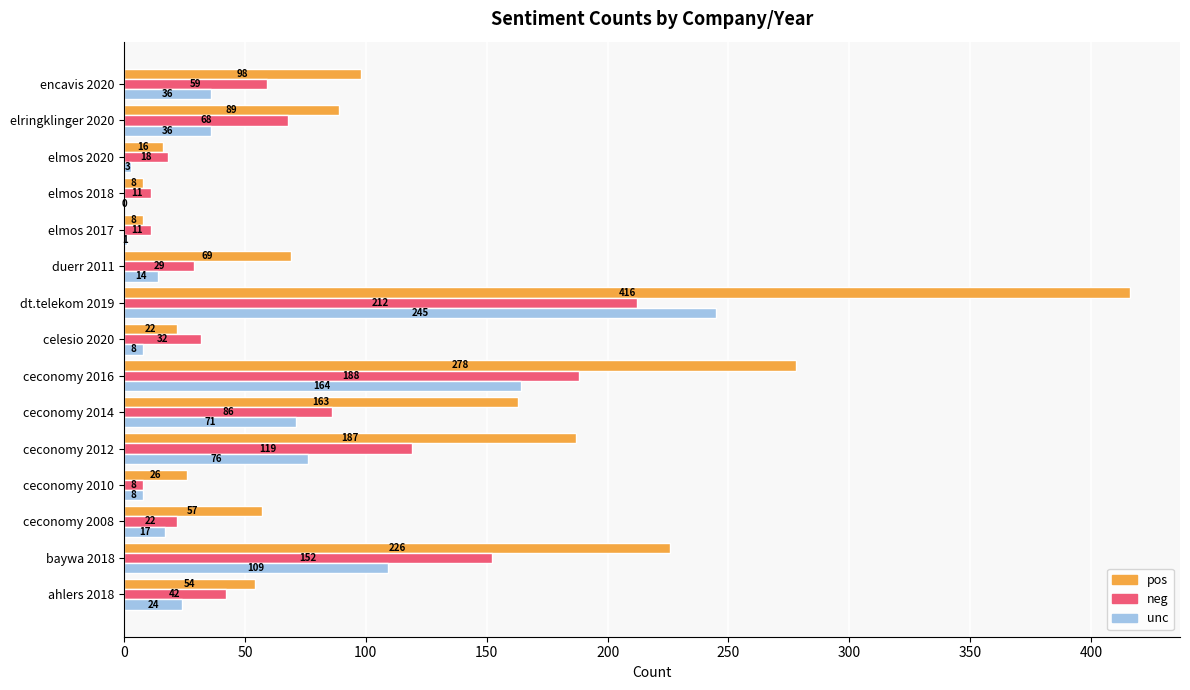

At which label is unc closest to 122?

baywa 2018